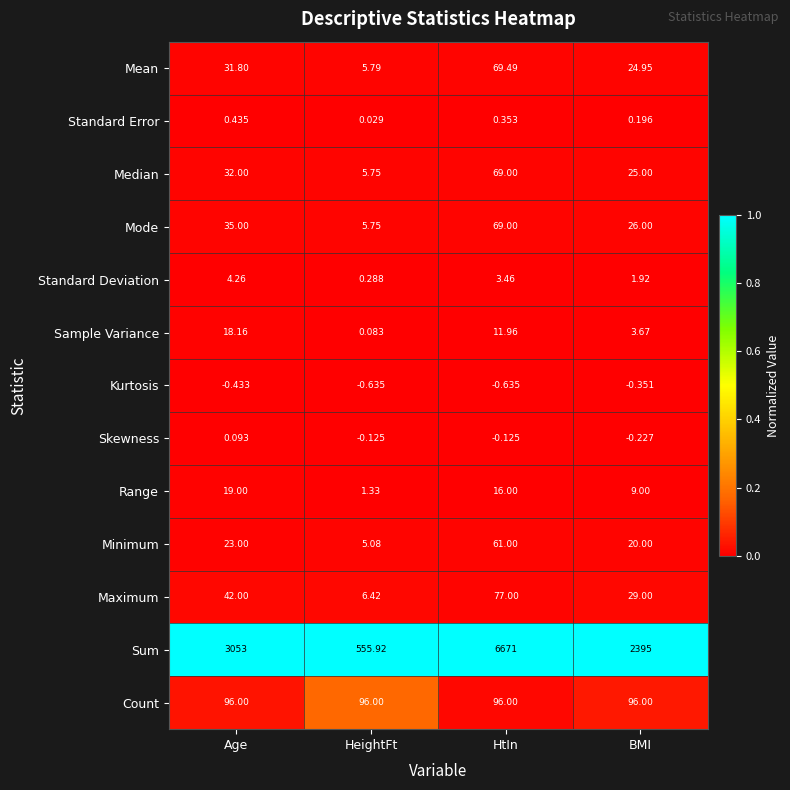

At how many categories does at least one series exceed 0?

4